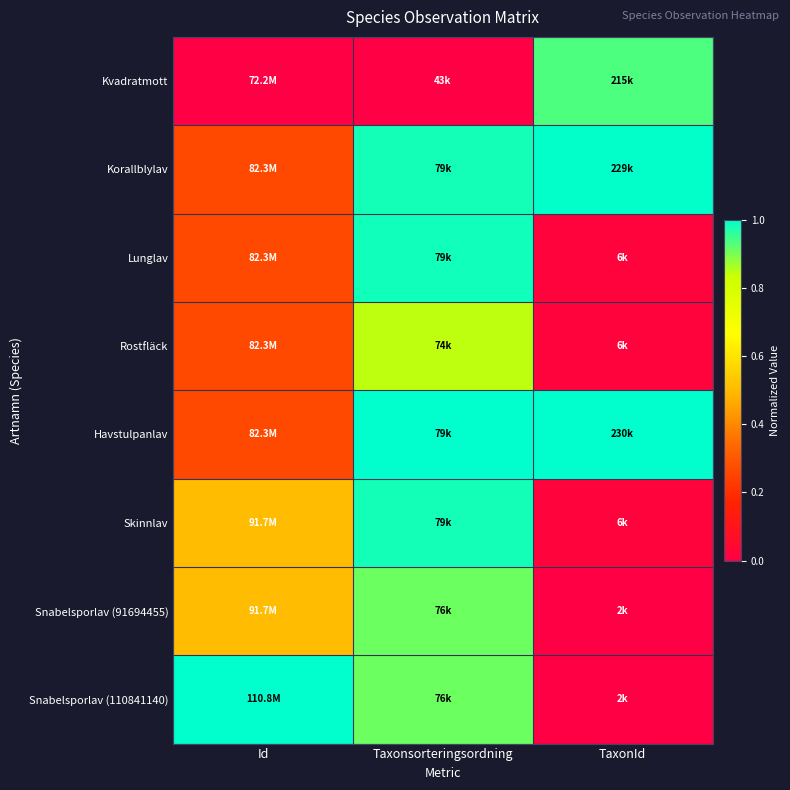

What is the total value across all series at TaxonId?

3.0